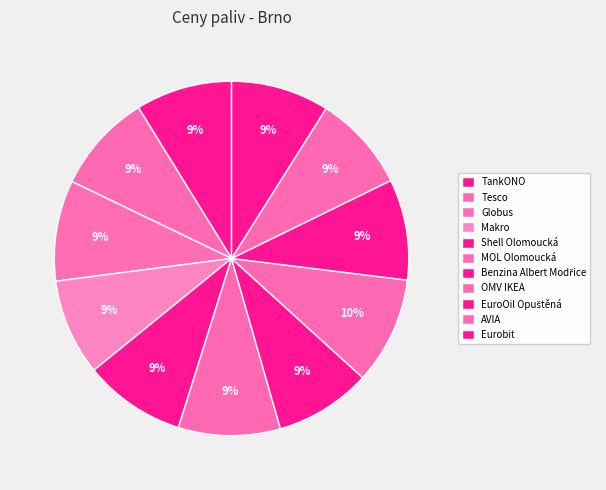

Is it true that MOL Olomoucká is 9% of the pie?

True